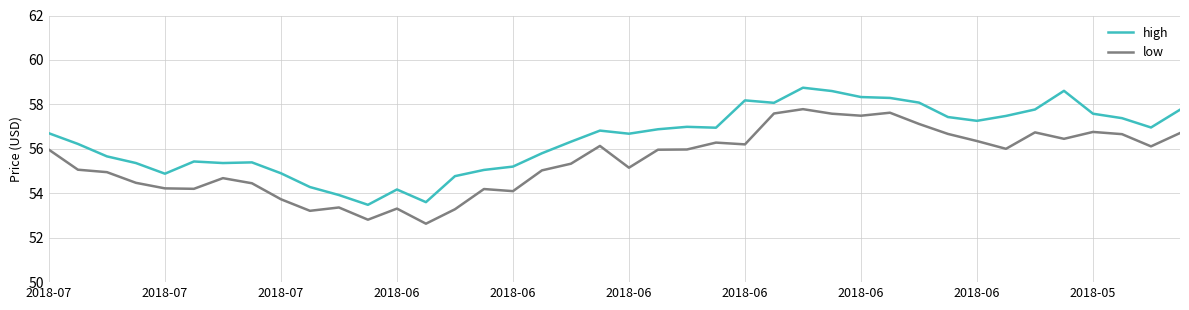

True or false: high and low intersect in this chart.

False